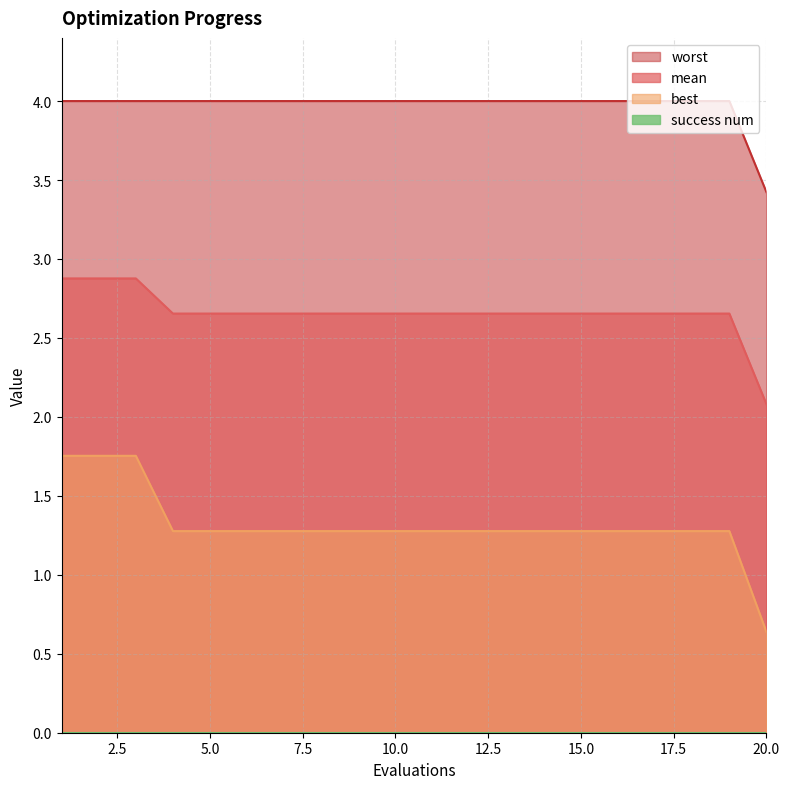

What is the highest value of the mean series?

2.9